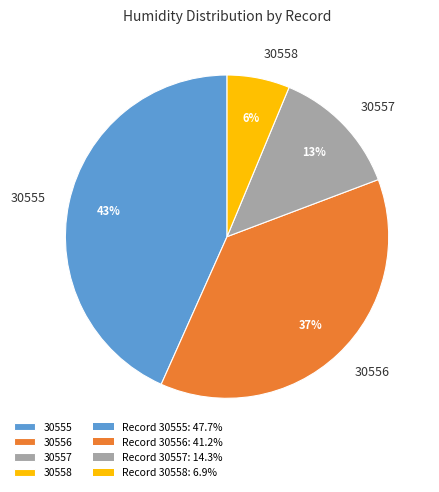

What is the ratio of the value at 30558 to the value at 30555?

0.1